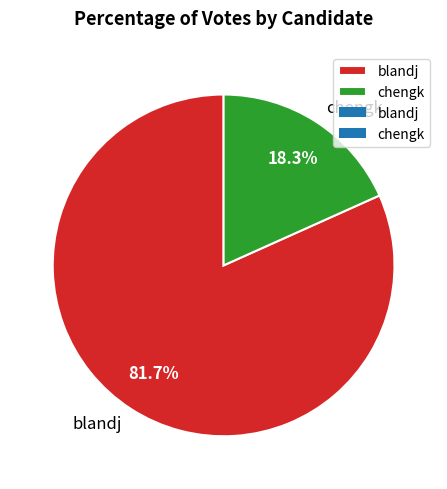

To the nearest percent, what portion does blandj represent?

82%